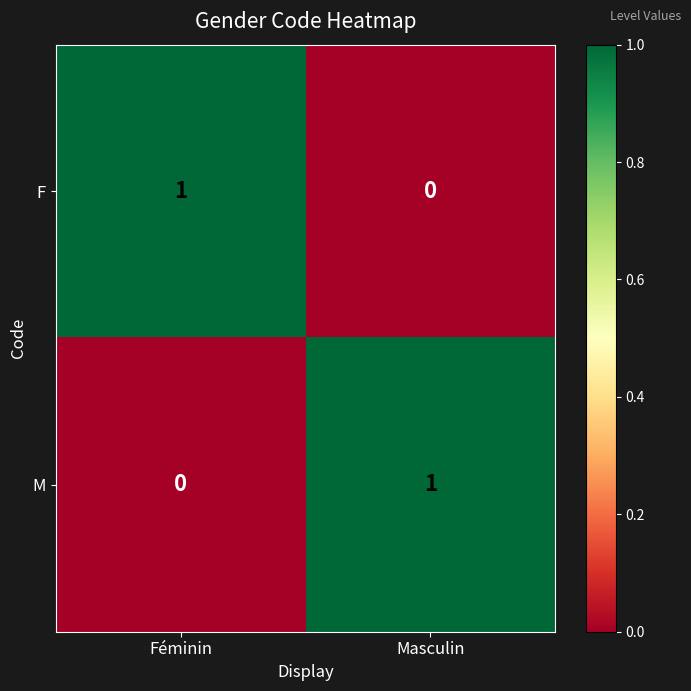

Where is M nearest to the value 0?

Féminin